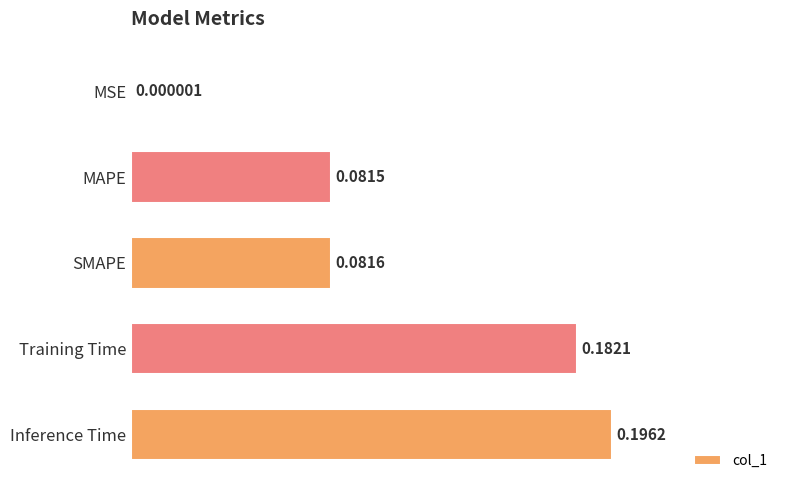

At which category does the chart reach its peak across all series?

Inference Time